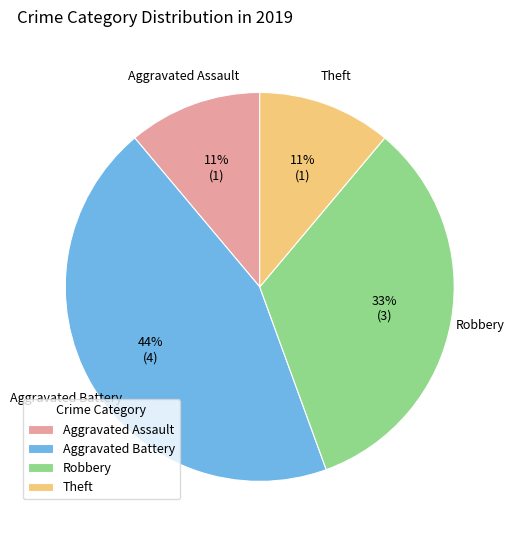

Combined, do Aggravated Assault and Theft account for over 50%?

No